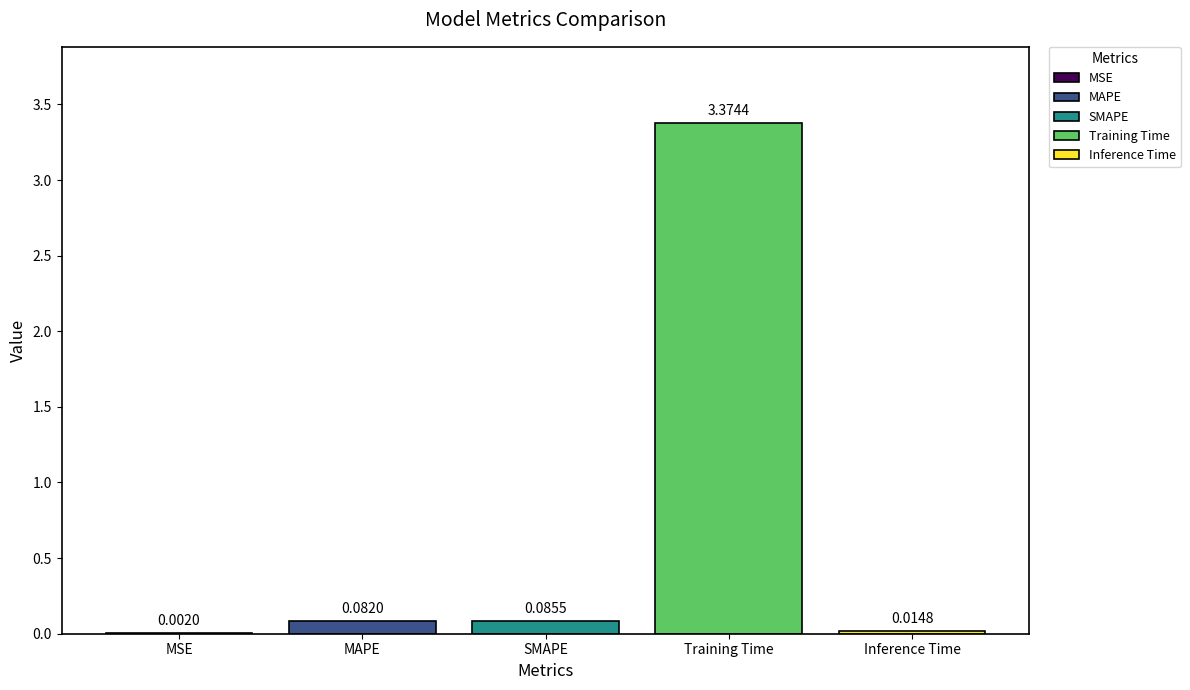

Which has a higher value, SMAPE or MSE?

SMAPE